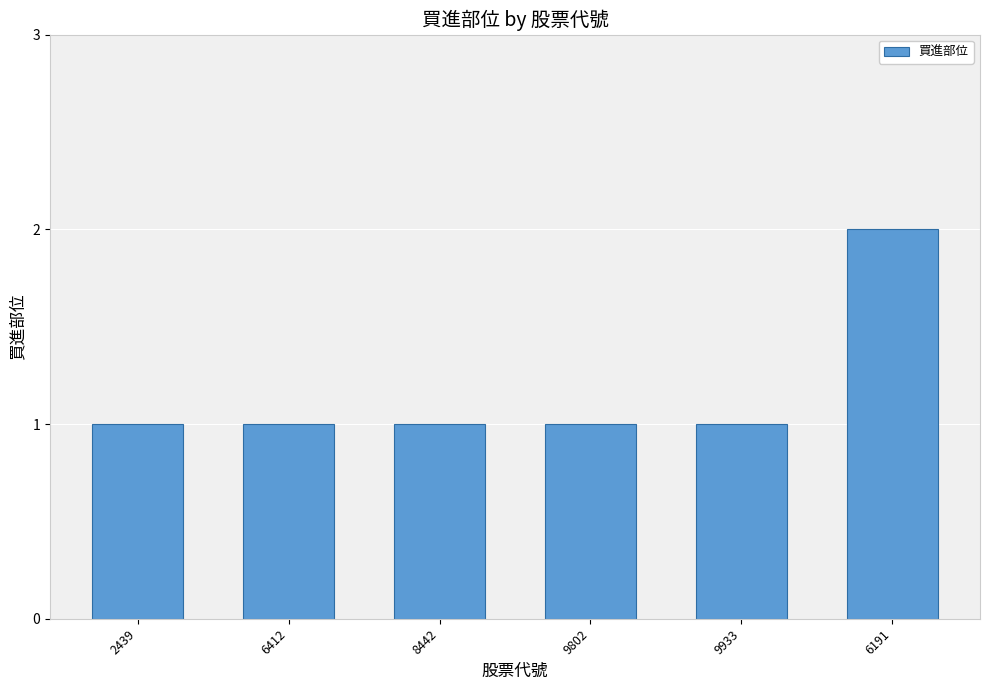

What position from the right is 9802?

3